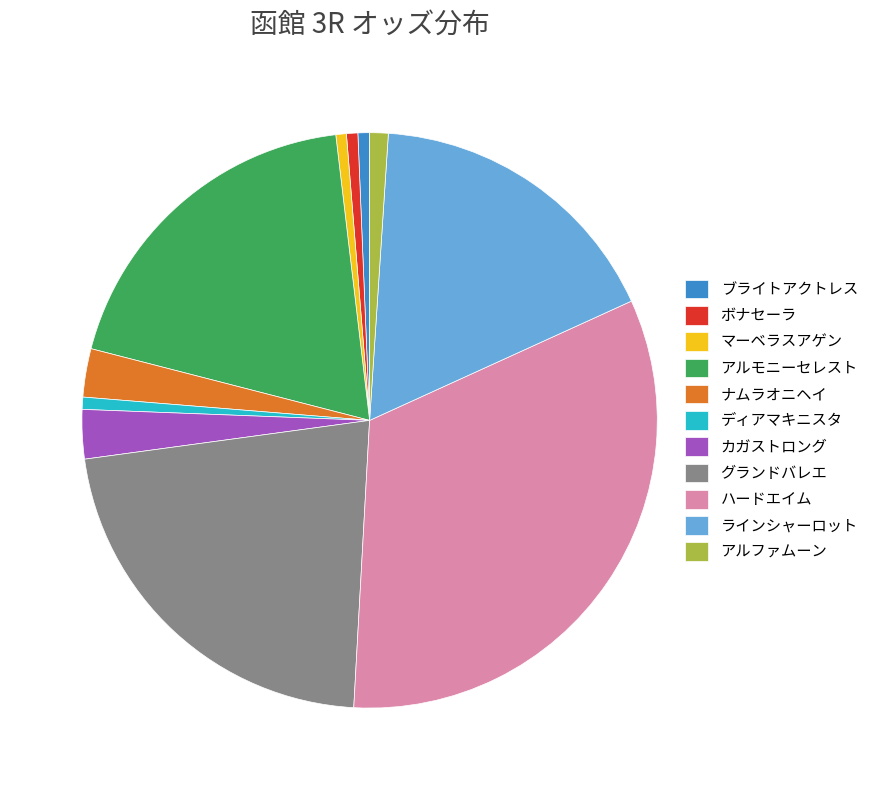

Is the sum of ナムラオニヘイ and ボナセーラ greater than half?

No